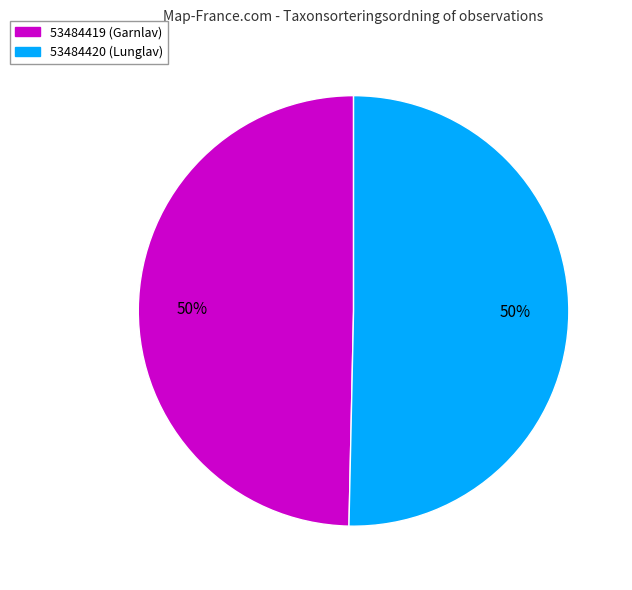

True or false: 53484419 (Garnlav) accounts for 41% of the total.

False